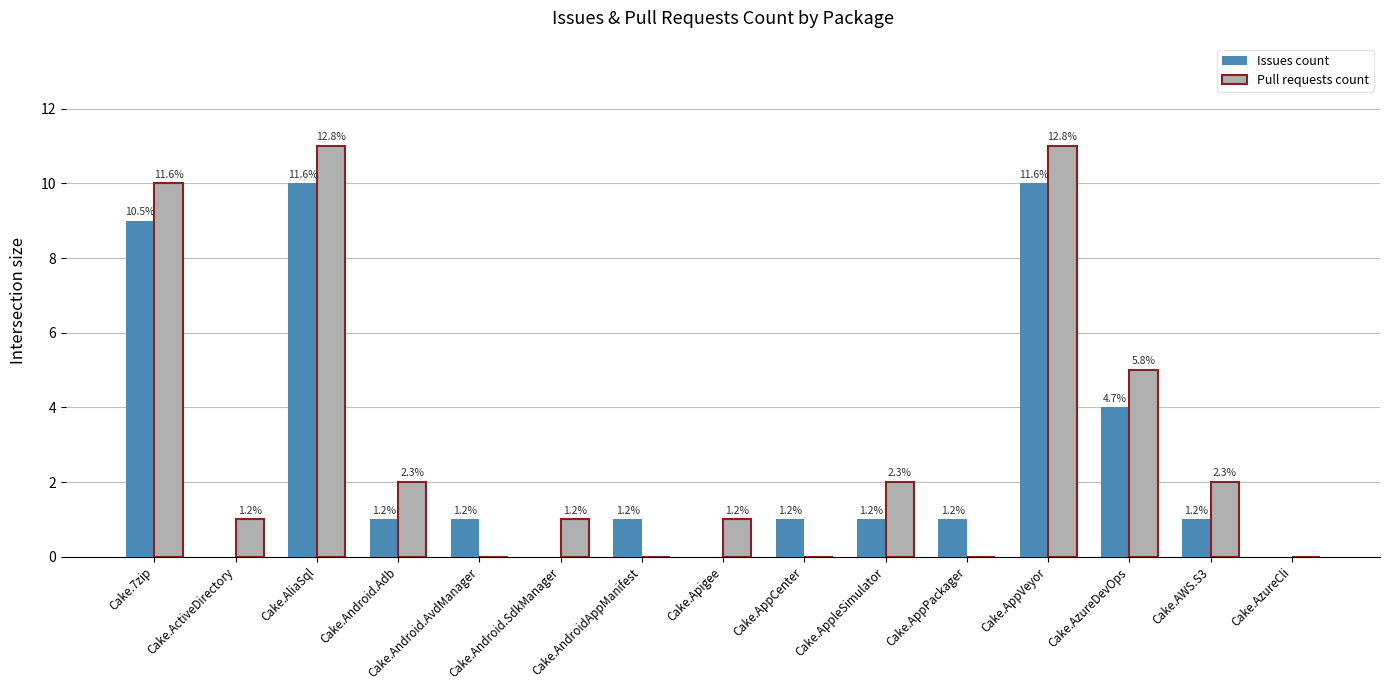

How many groups of bars are there?

15